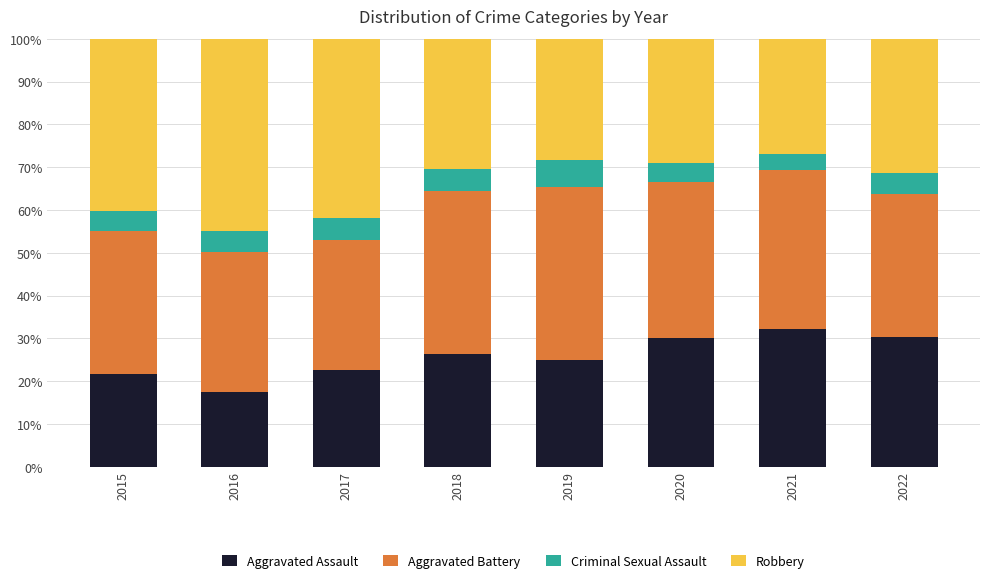

What is the total value across all series at 2022?

100.0